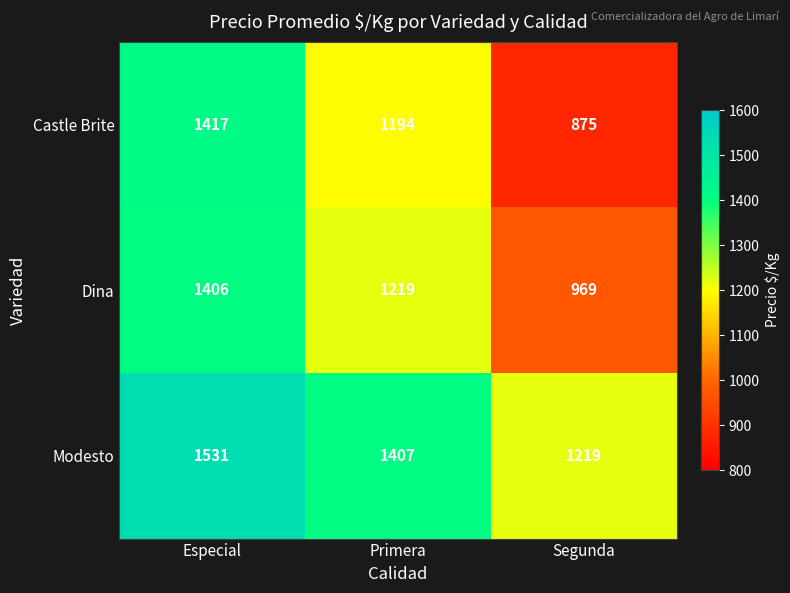

At which category is the sum across all series the highest?

Especial